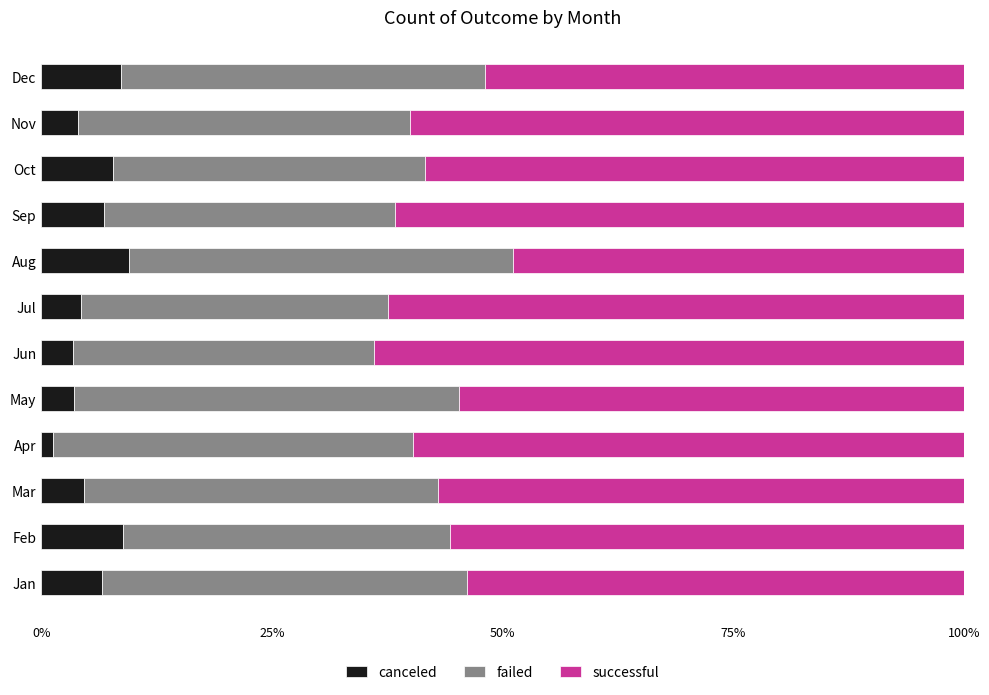

What is the total value across all series at Jun?

100.0